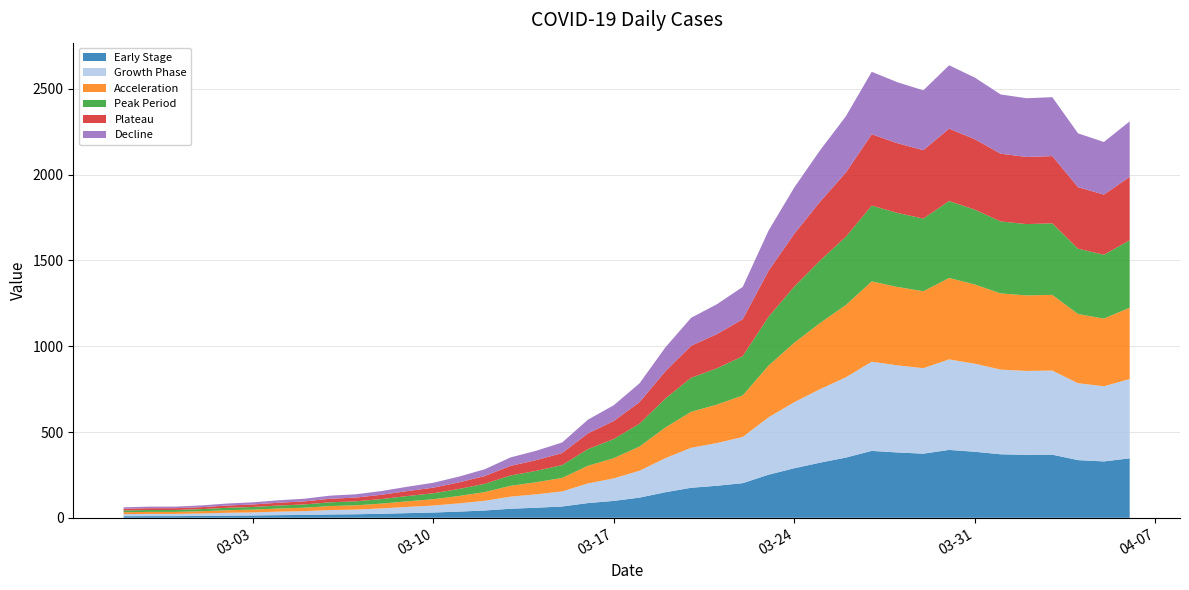

Reading left to right, list all the values displayed in this chart.

61	65	65	72	83	90	102	111	129	137	156	181	204	240	283	352	391	439	572	656	784	993	1166	1245	1346	1674	1926	2143	2341	2600	2539	2492	2638	2566	2468	2446	2452	2241	2191	2311